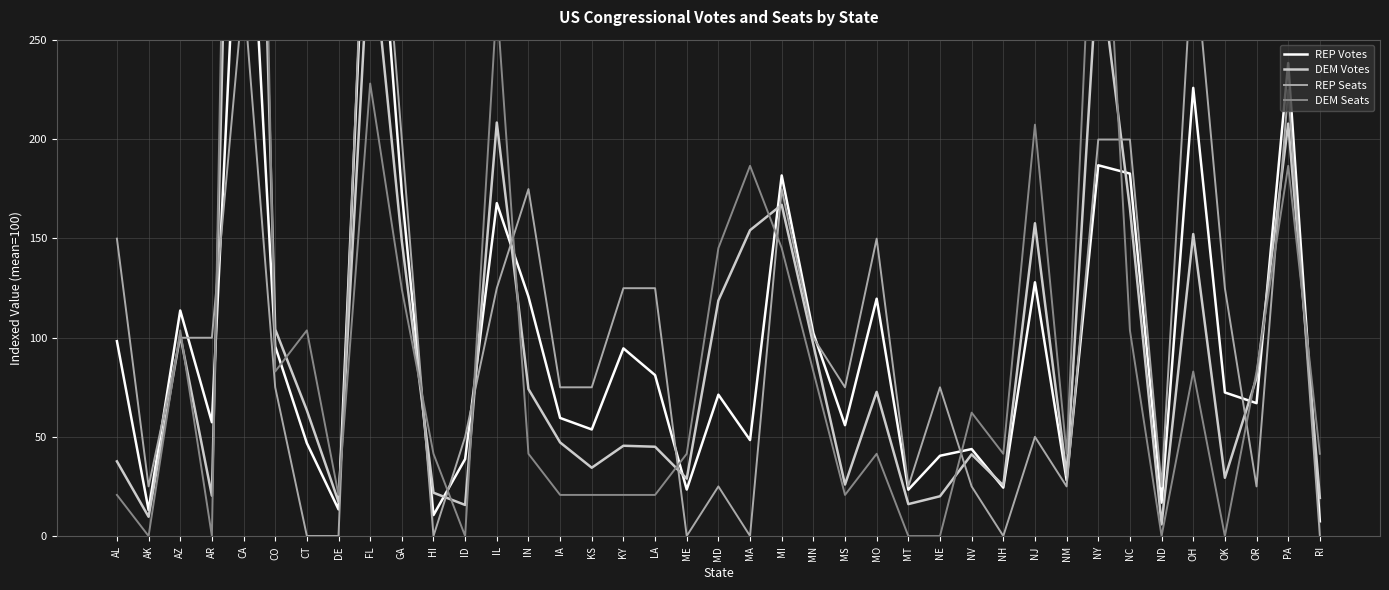

In DEM Seats, how many points are lower than both neighbors (excluding endpoints)?

10